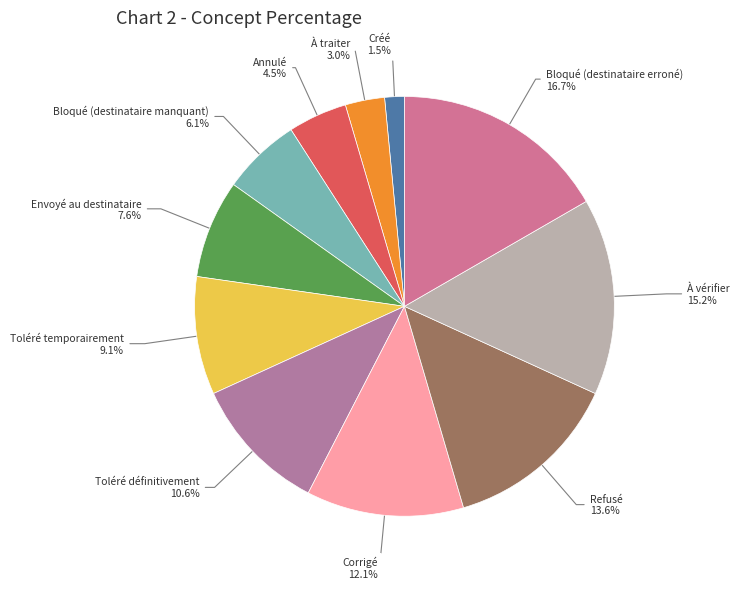

To the nearest percent, what is the combined percentage of Envoyé au destinataire and Annulé?

12%